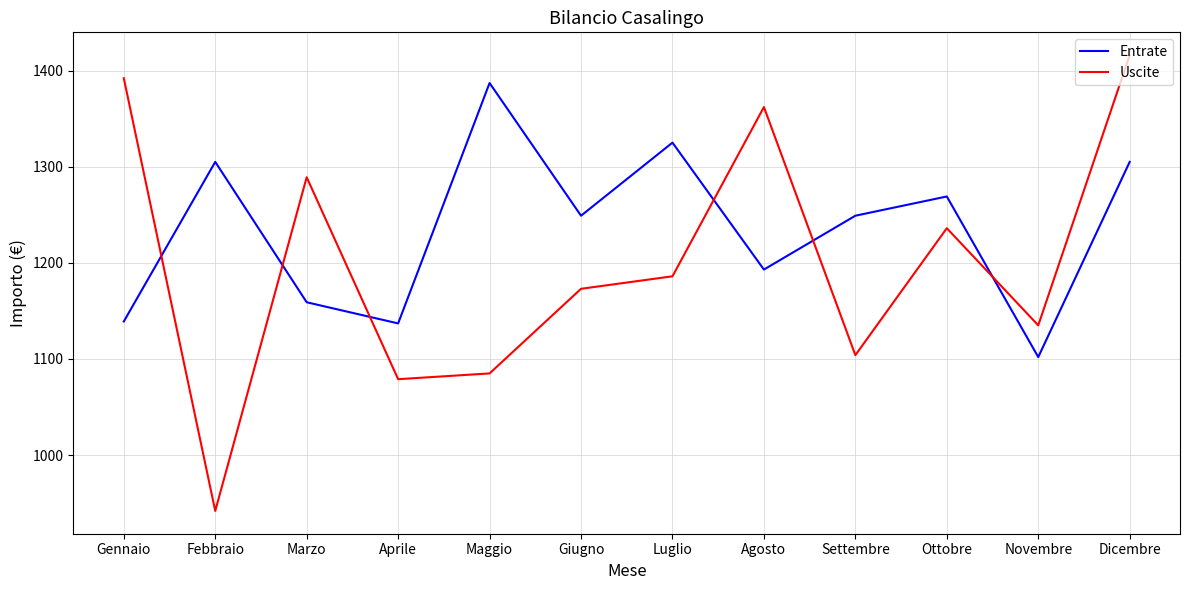

In Uscite, how many points are higher than both neighbors (excluding endpoints)?

3